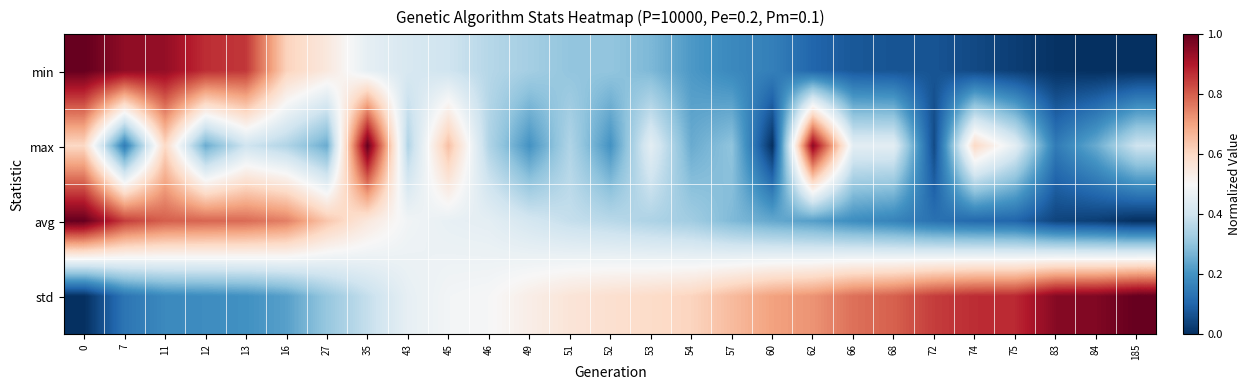

At how many categories does at least one series exceed 0?

27